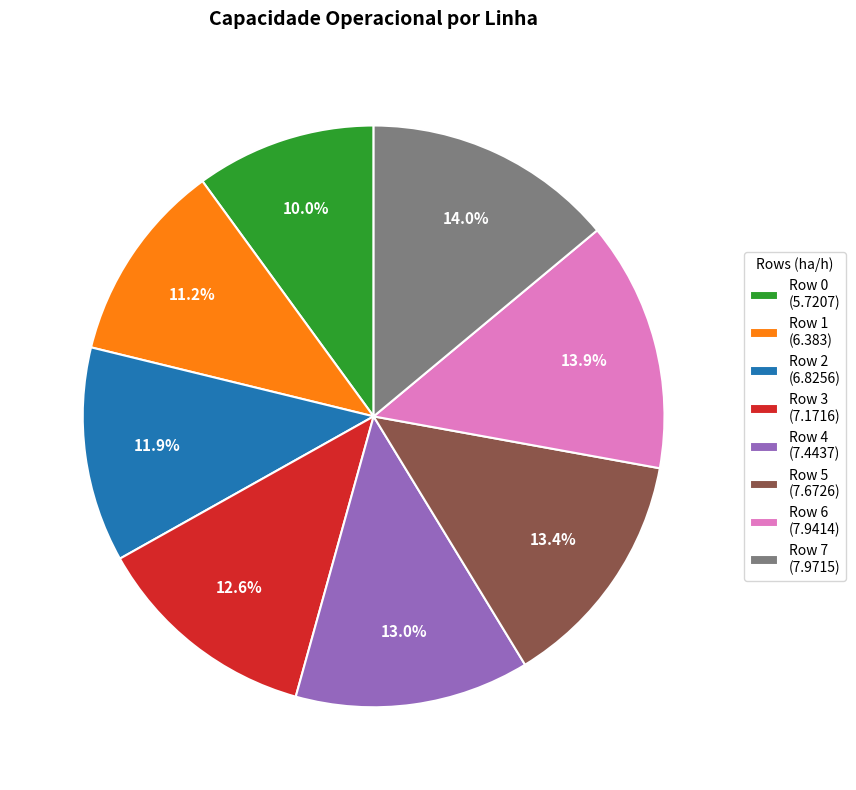

Count the number of slices in the pie.

8